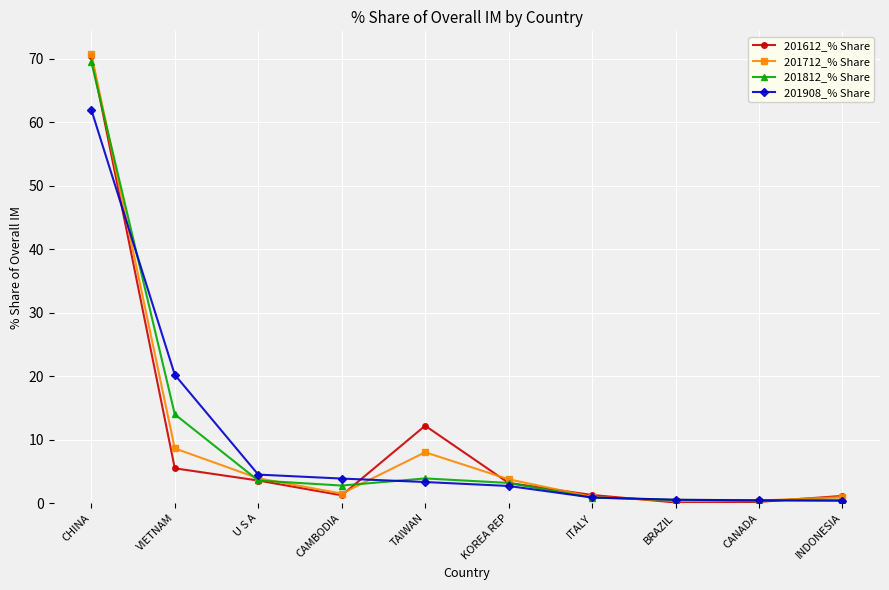

What is the total value across all series at VIETNAM?

48.2